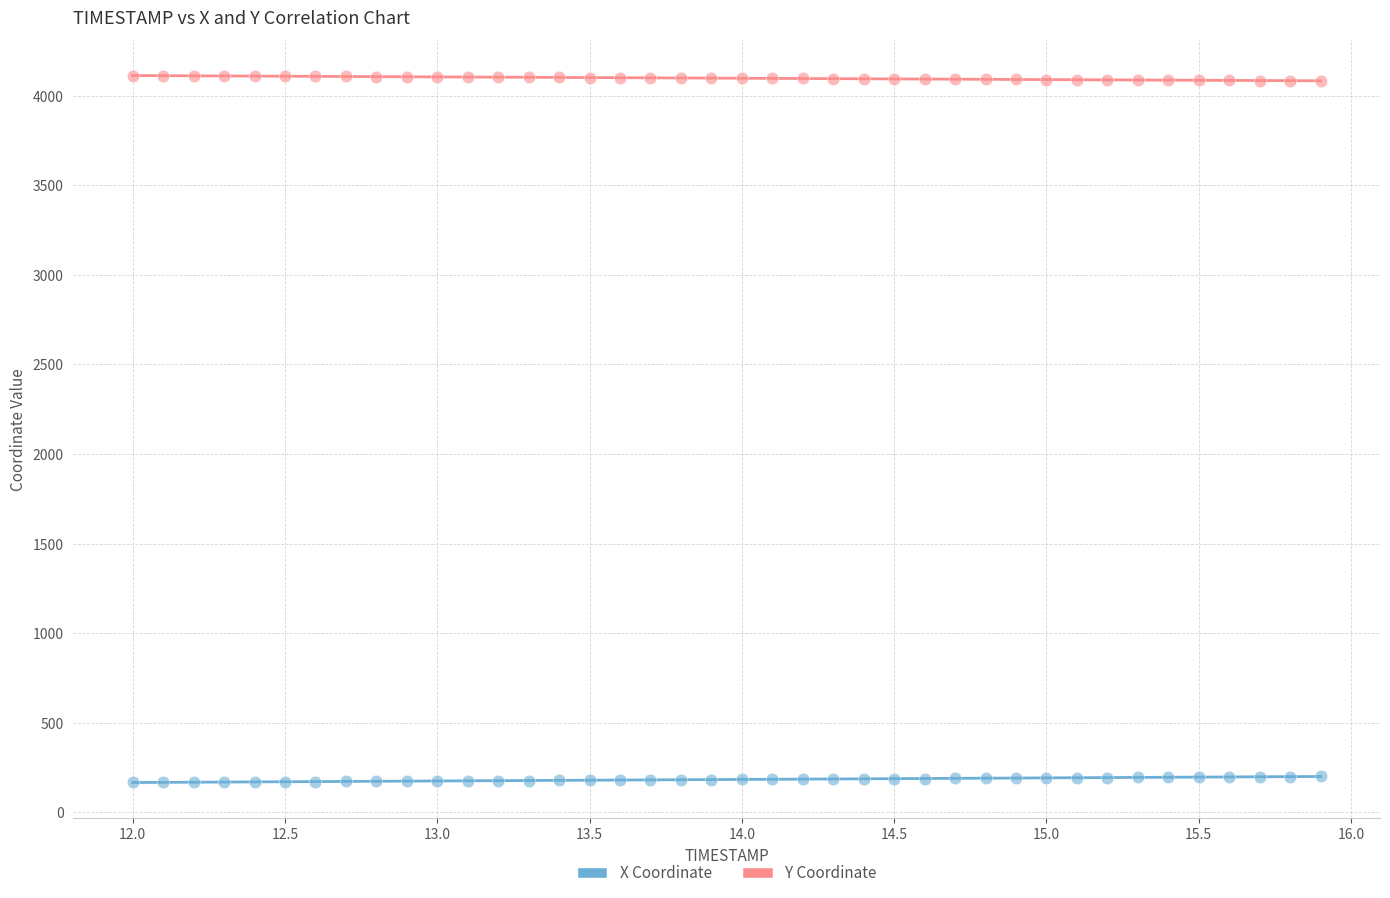

What is the X range (max minus min) for the scatter plot?

3.9